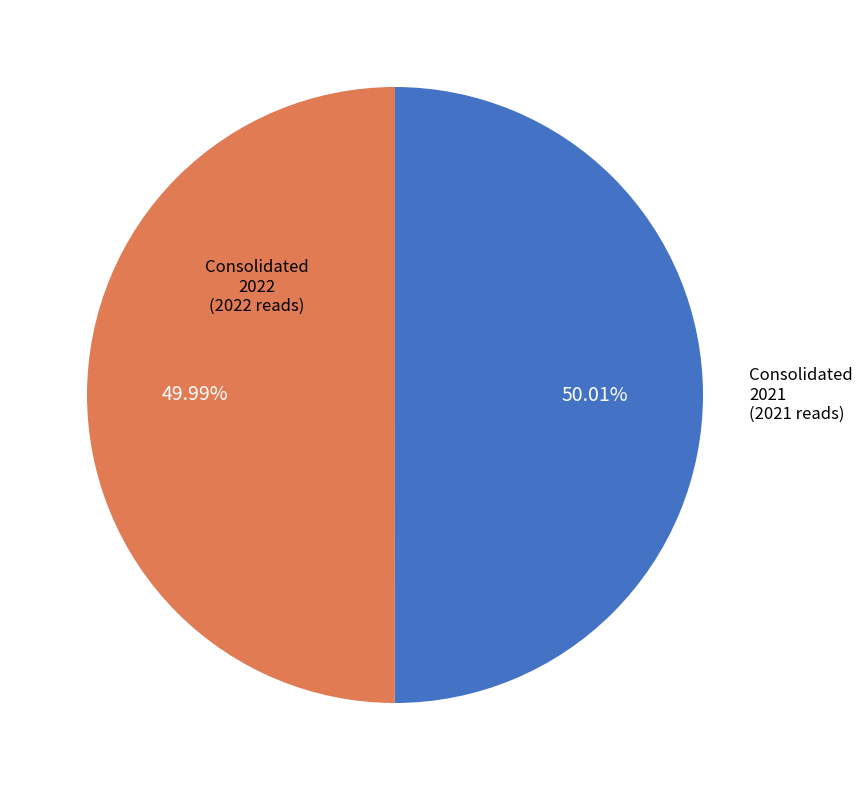

How many segments does this pie chart have?

2